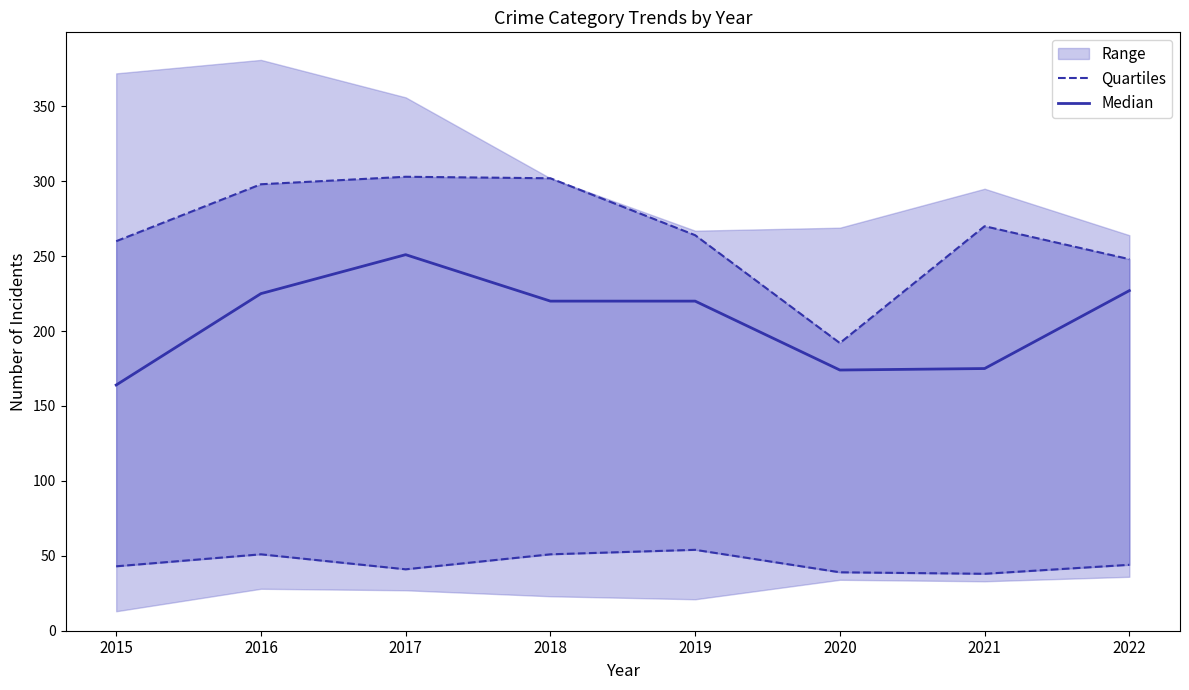

What is the minimum value for Quartiles?

38